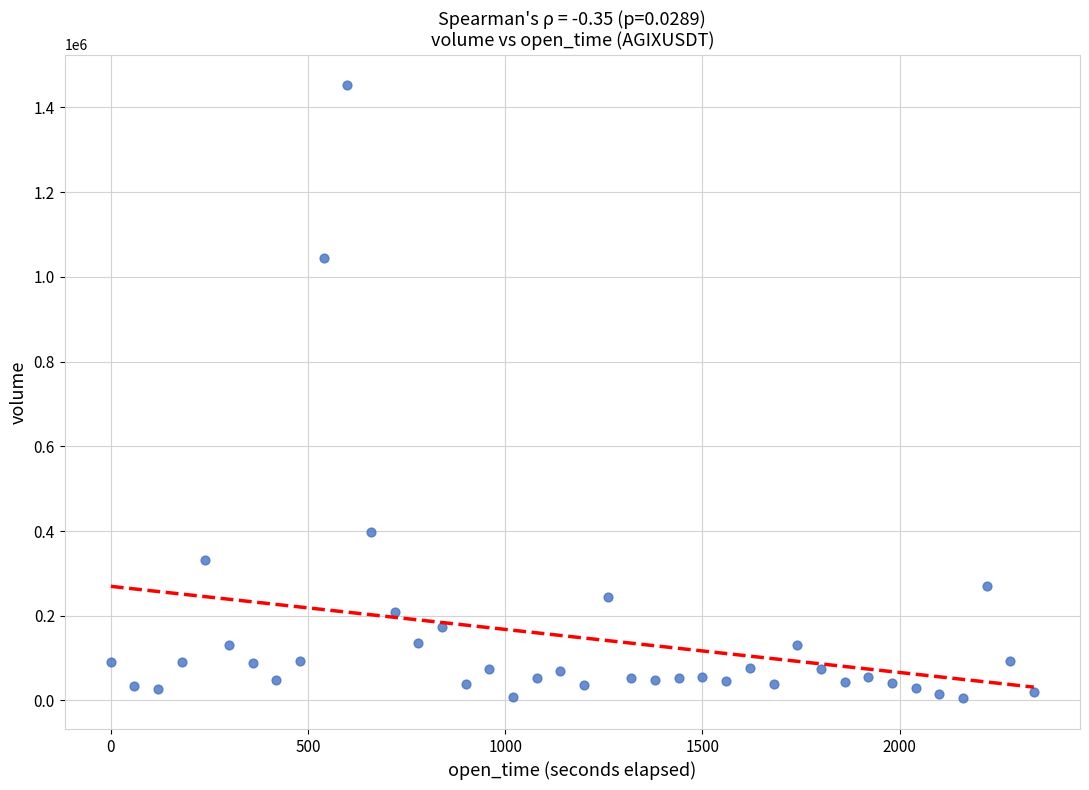

What is the range of X values (max minus min)?

2340